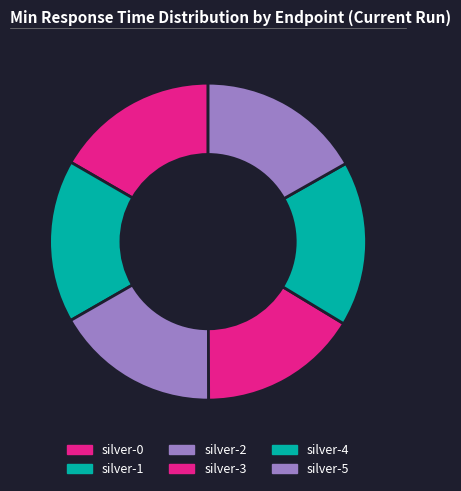

To the nearest percent, what is the average slice percentage?

17%